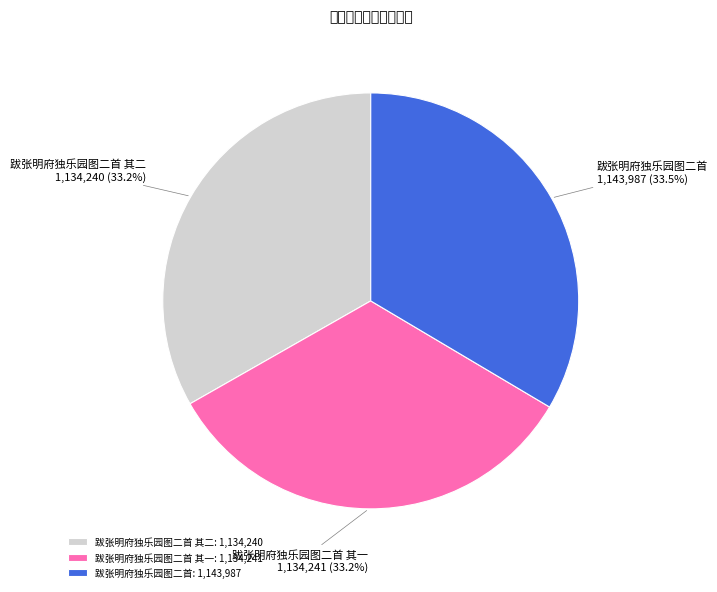

How many slices are in this pie chart?

3